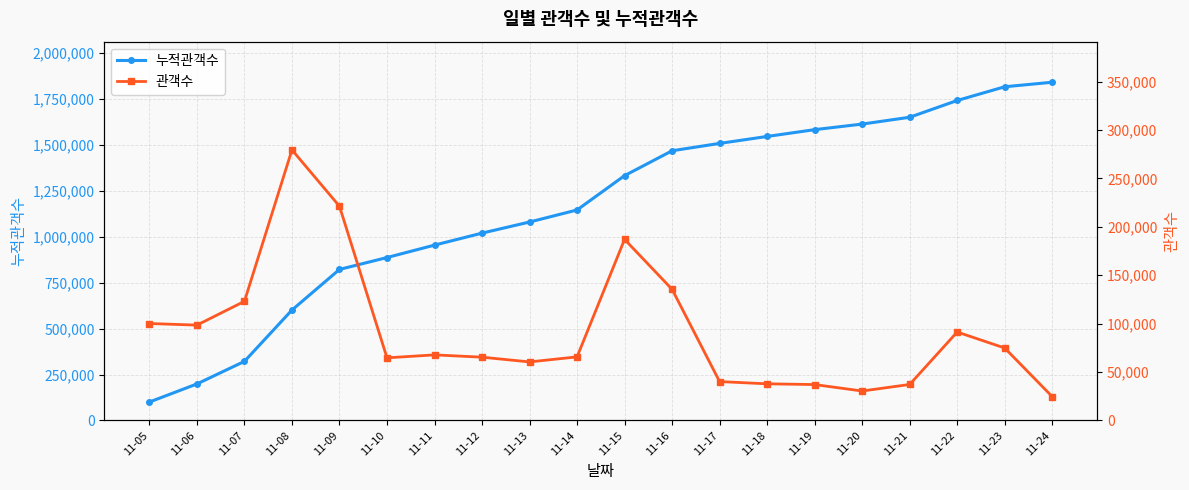

True or false: 관객수 has more than 0 points higher than both neighbors.

True